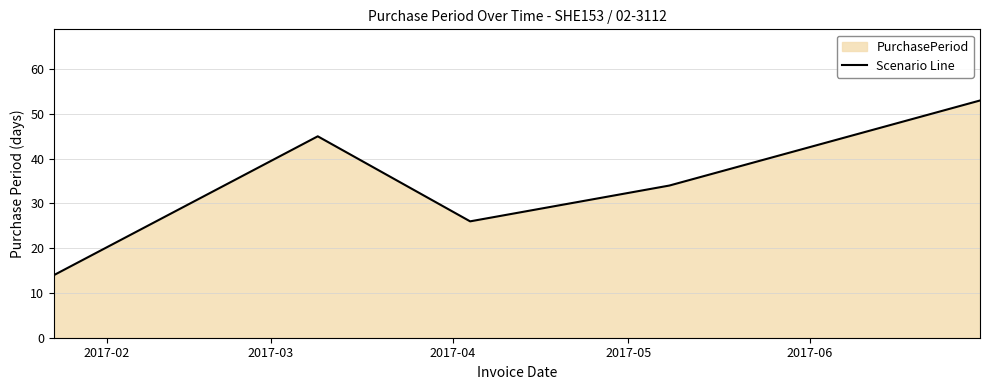

How many interior local peaks (higher than both neighbors) does the data have?

1